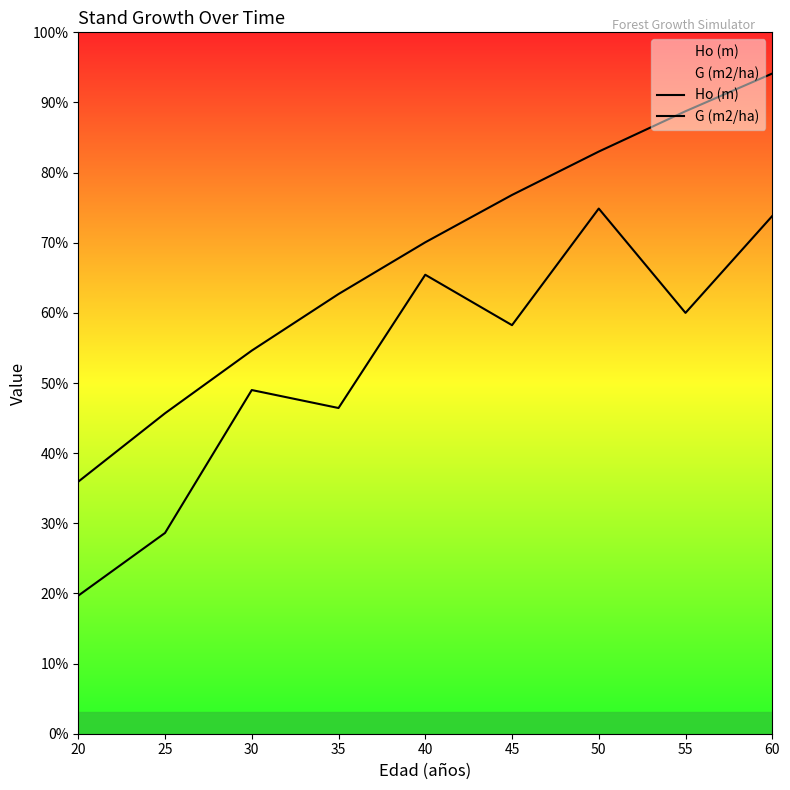

What is the approximate value of Ho (m) at 55?

14.2